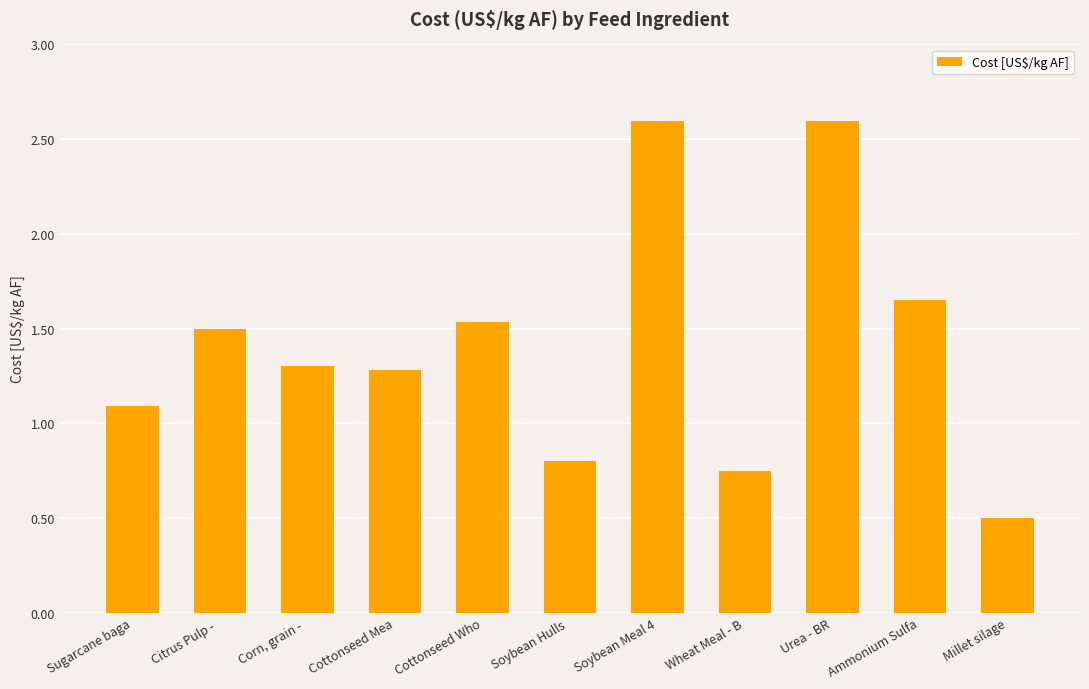

What is the label of the 7th bar from the left?

Soybean Meal 4